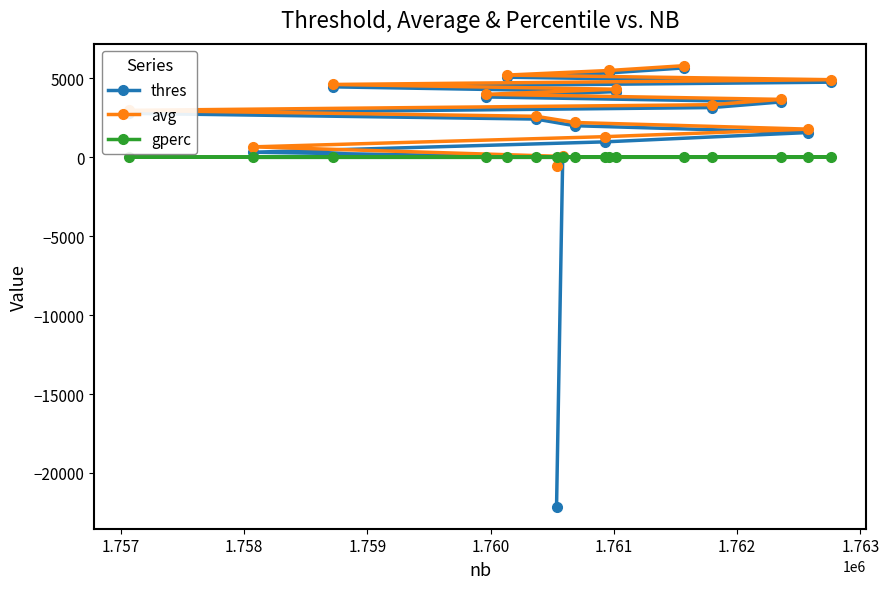

What is the smallest value displayed?

-22135